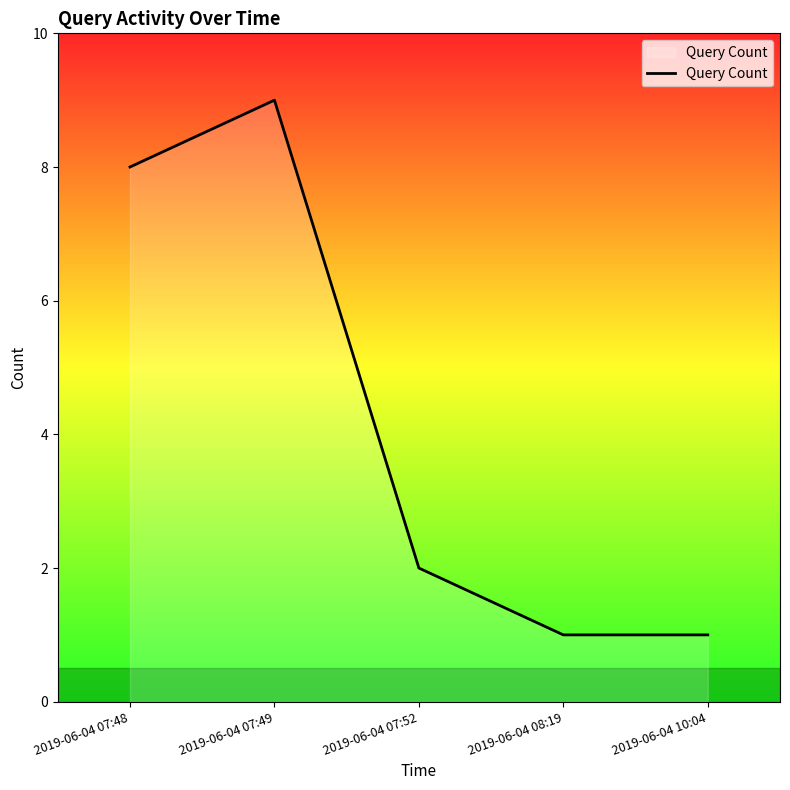

Reading left to right, extract all data points from this chart.

8	9	2	1	1